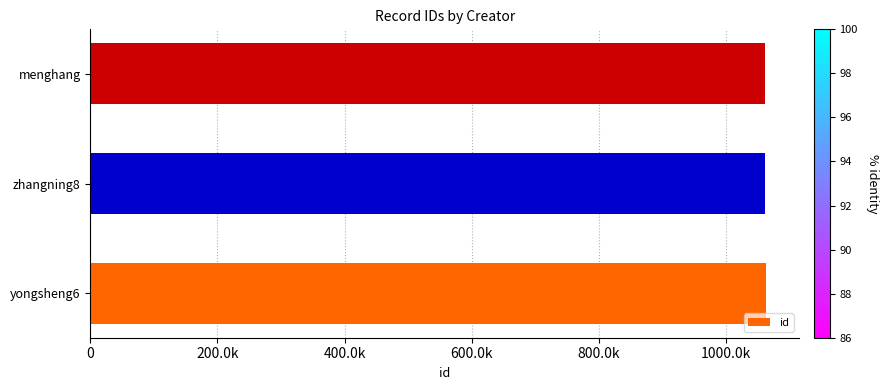

Does the chart contain any negative values?

No